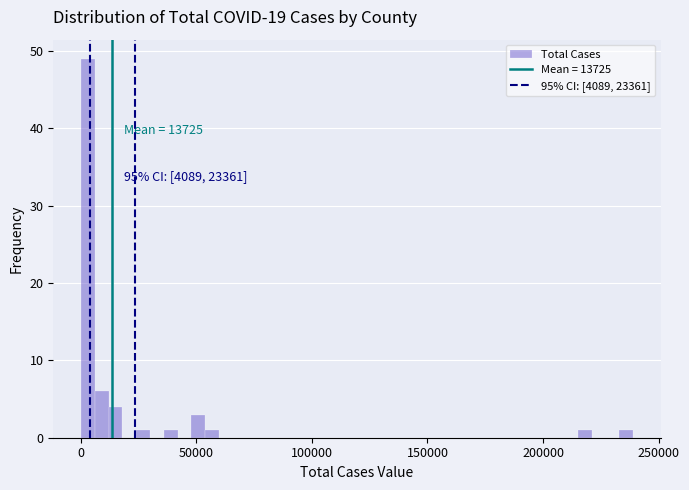

Around what value on the x-axis is the tallest bar? Give the approximate position of its centre, as read against the axis.

5000